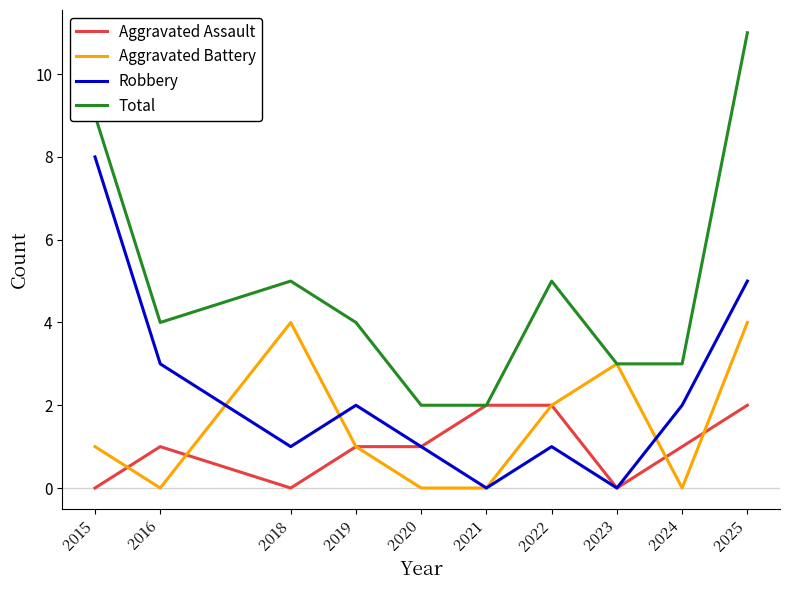

At which category does the chart reach its peak across all series?

2025